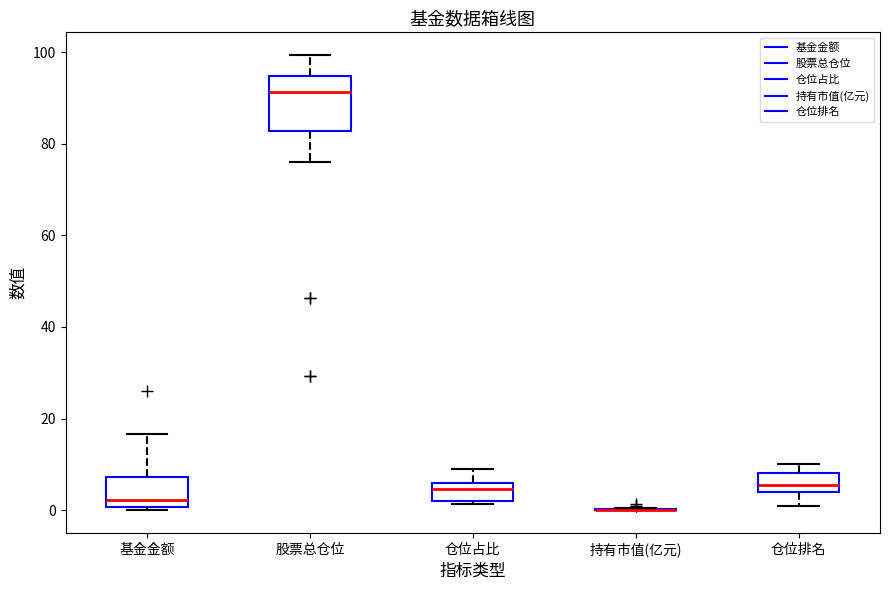

Comparing the boxes themselves (not the whiskers), which one is the tallest?

股票总仓位